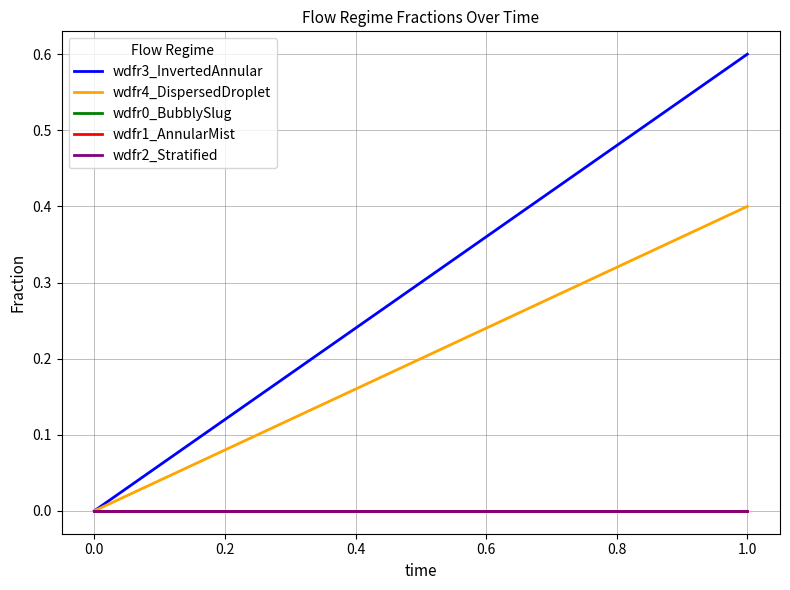

What are all the series names shown in the legend?

wdfr3_InvertedAnnular, wdfr4_DispersedDroplet, wdfr0_BubblySlug, wdfr1_AnnularMist, wdfr2_Stratified